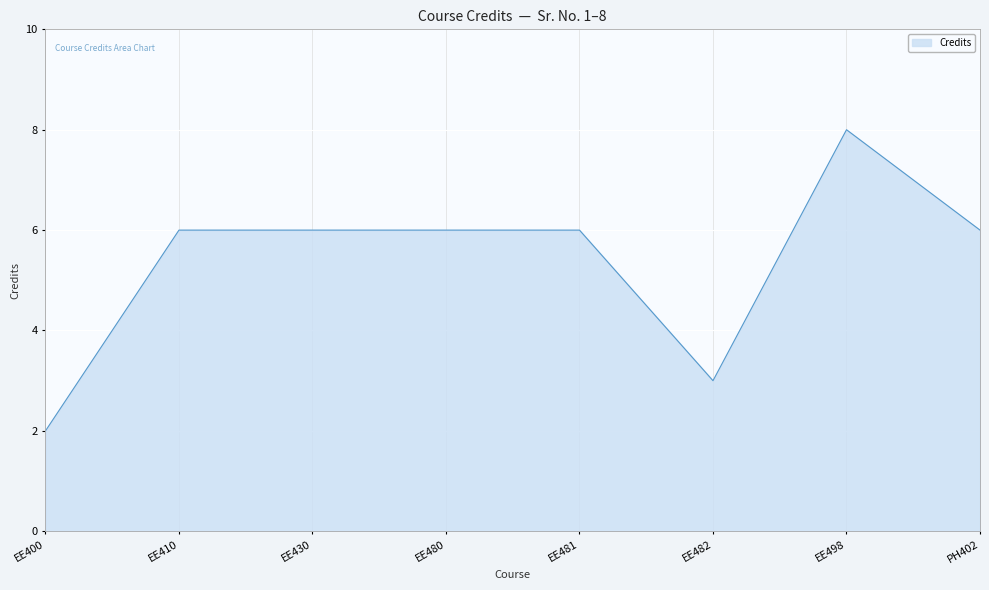

True or false: the data shows 5 at EE482.

False